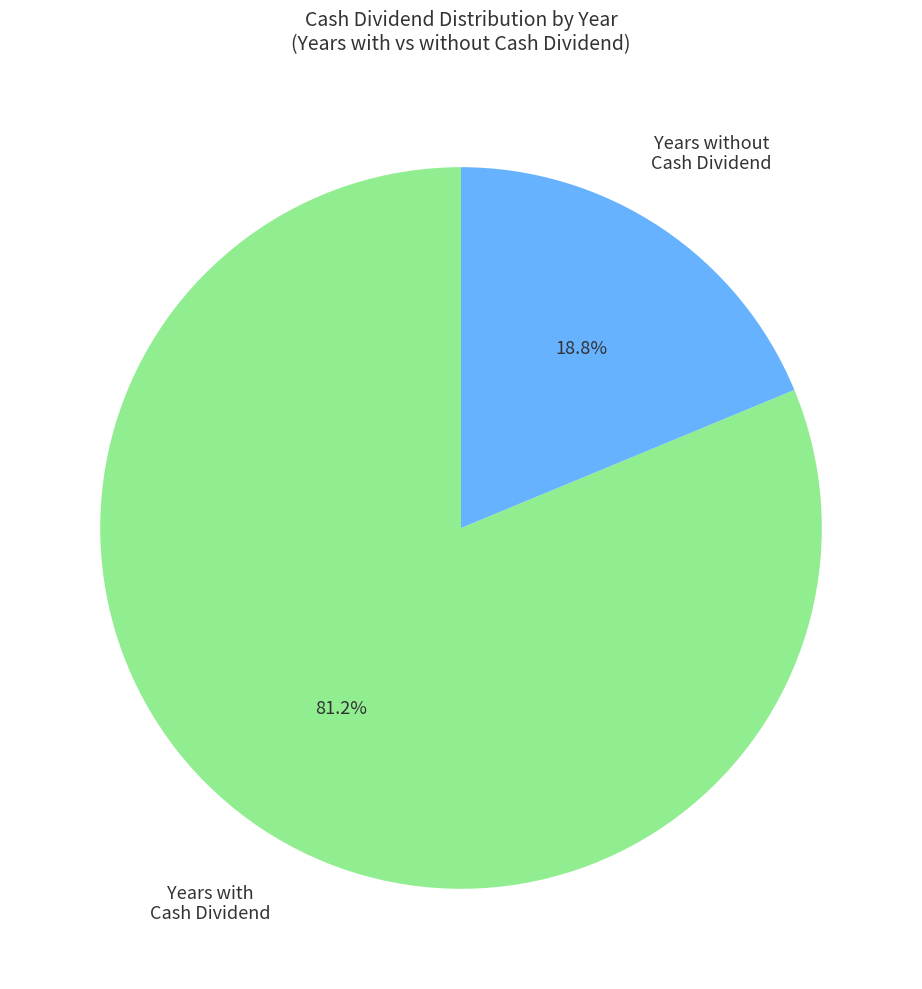

Does any single category account for the majority?

Yes